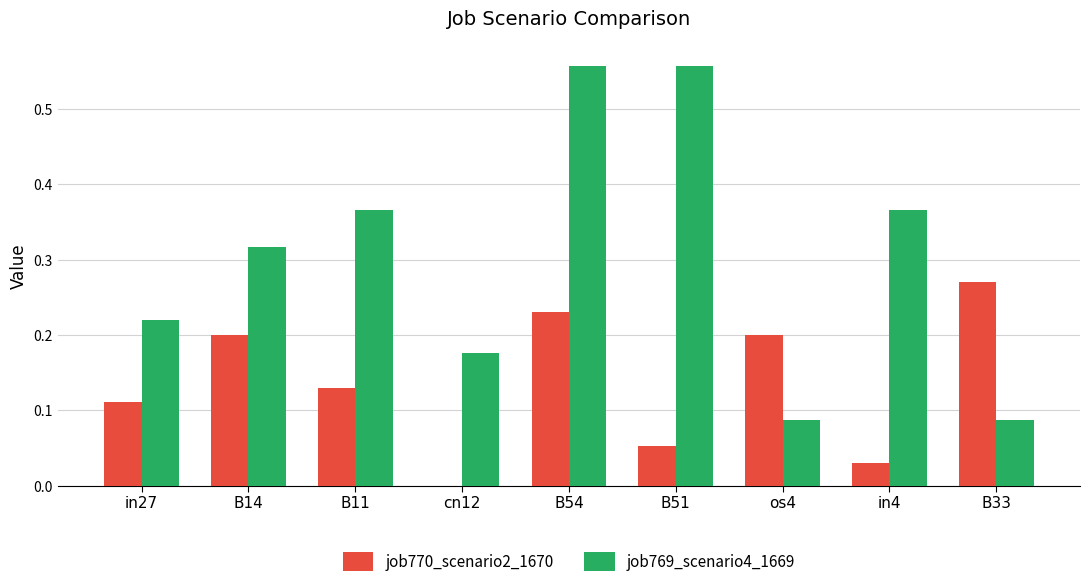

Which category has the highest value in the job770_scenario2_1670 series?

B33